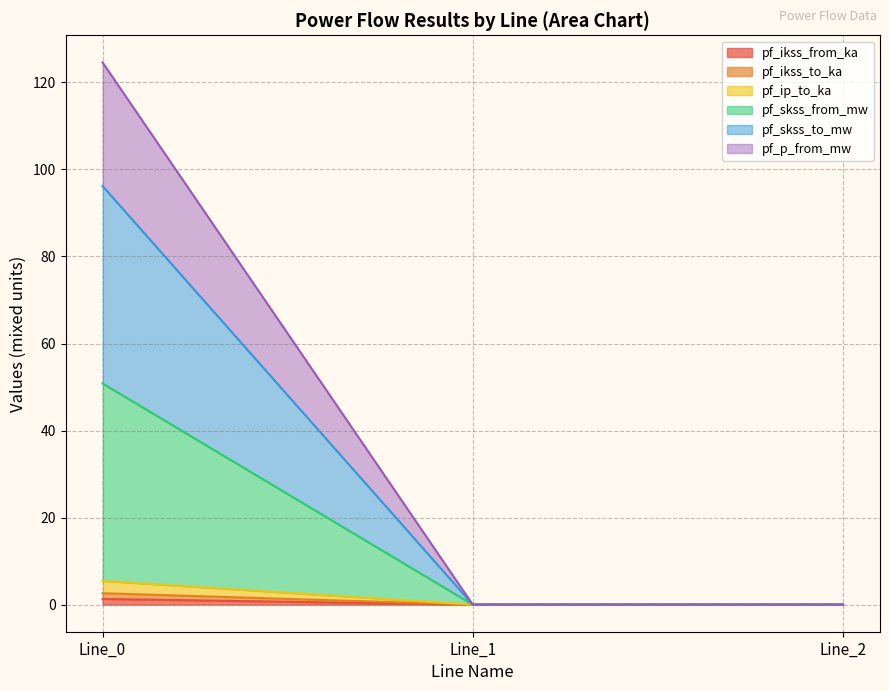

At how many categories does at least one series exceed 79?

1